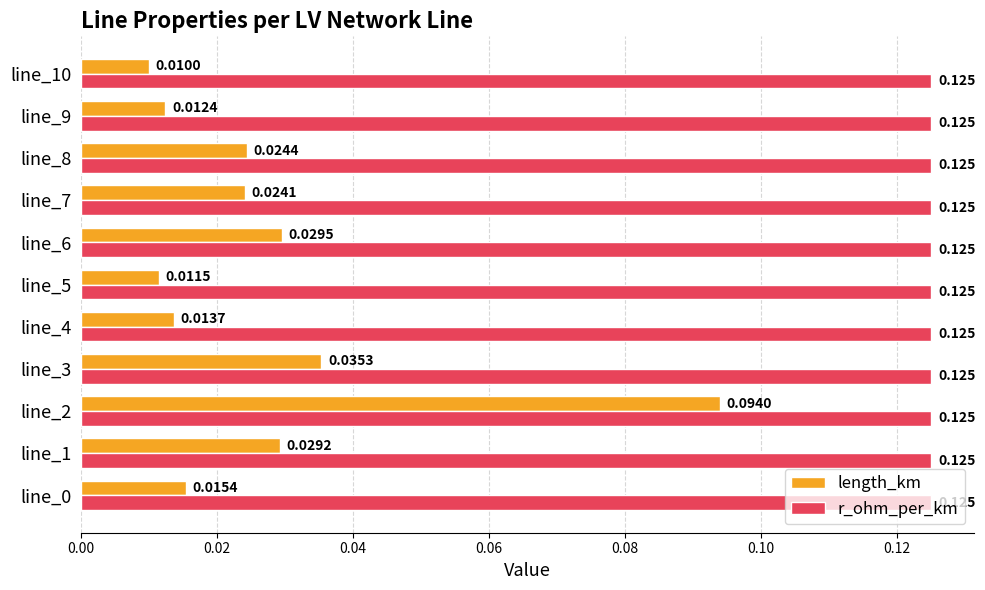

Which series has the widest spread of values?

length_km